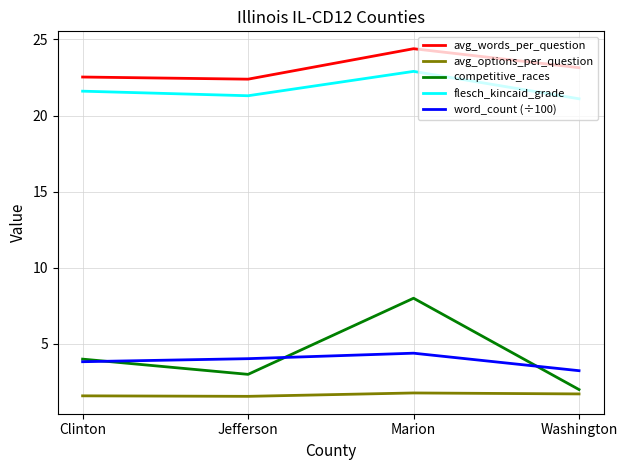

Is the value of avg_options_per_question at Washington greater than the value of word_count (÷100) at Marion?

No